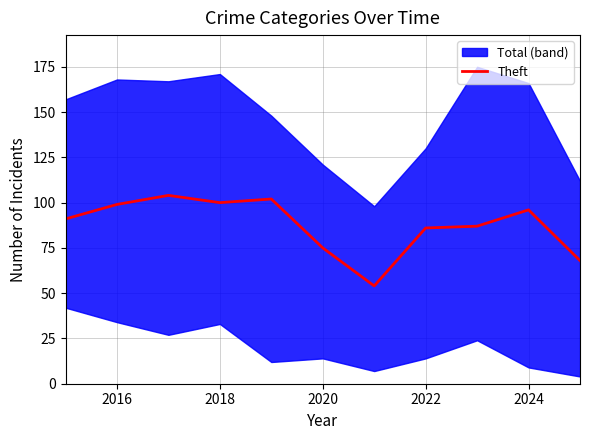

The Theft series shows 45 at 2016. True or false?

False